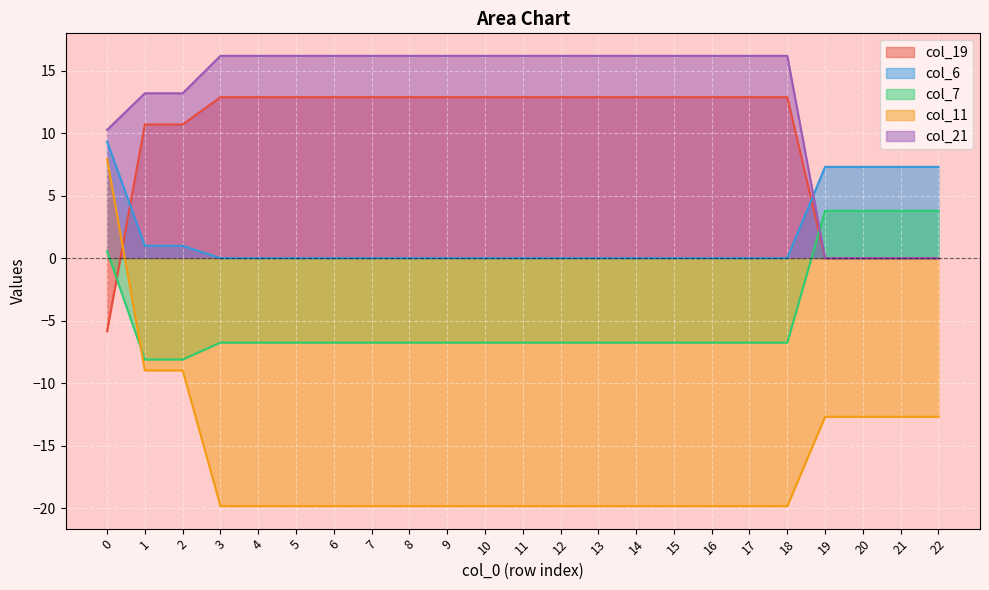

Count the number of categories in the chart.

23